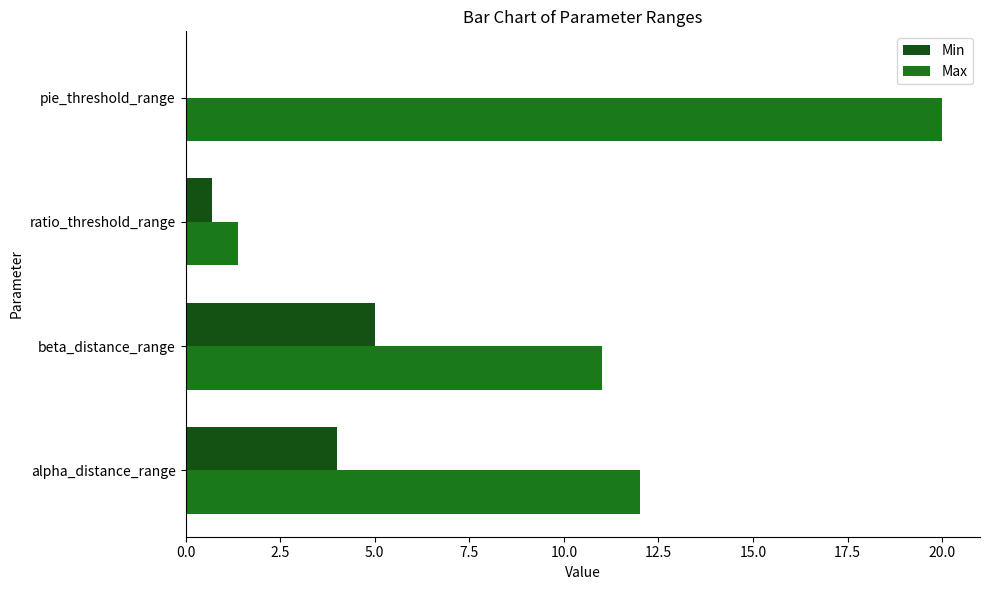

What is the sum of all Max values?

44.4